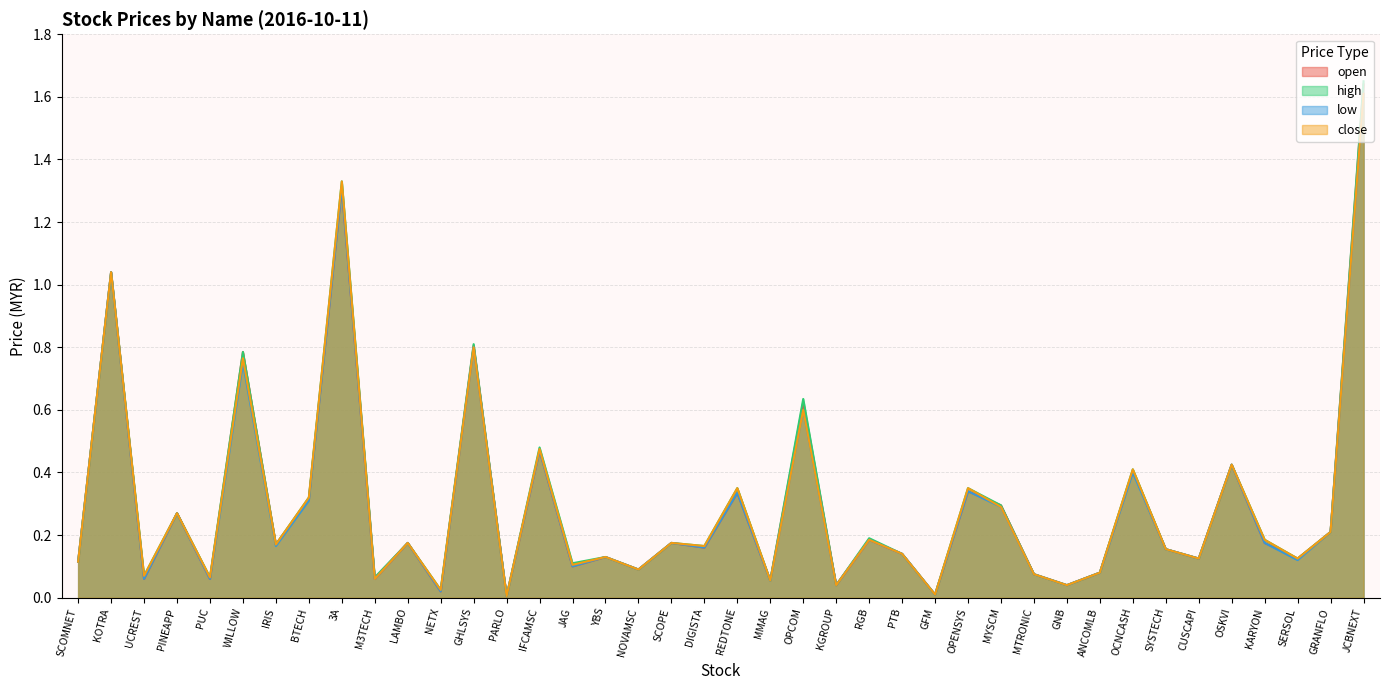

True or false: close has a value of 0.1 at M3TECH.

True